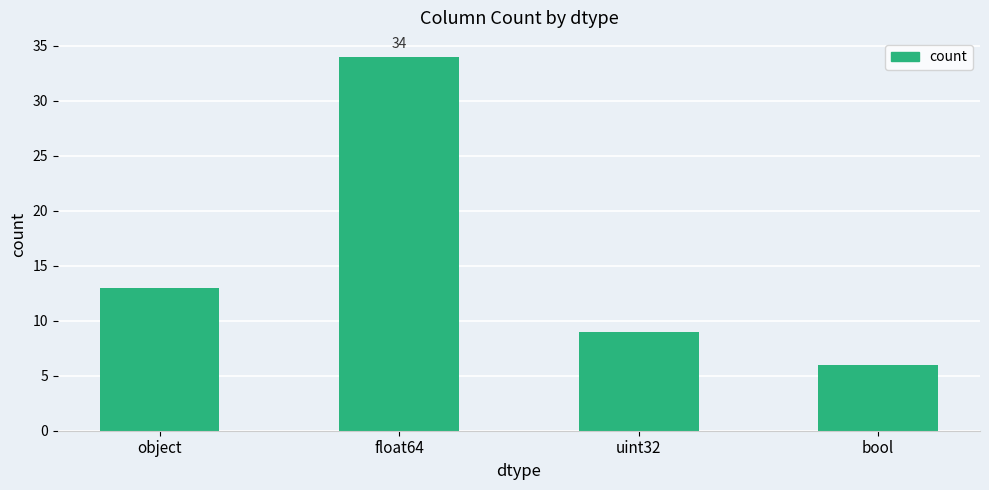

Reading right to left, what are all the values shown in this chart?

bool=6	uint32=9	float64=34	object=13